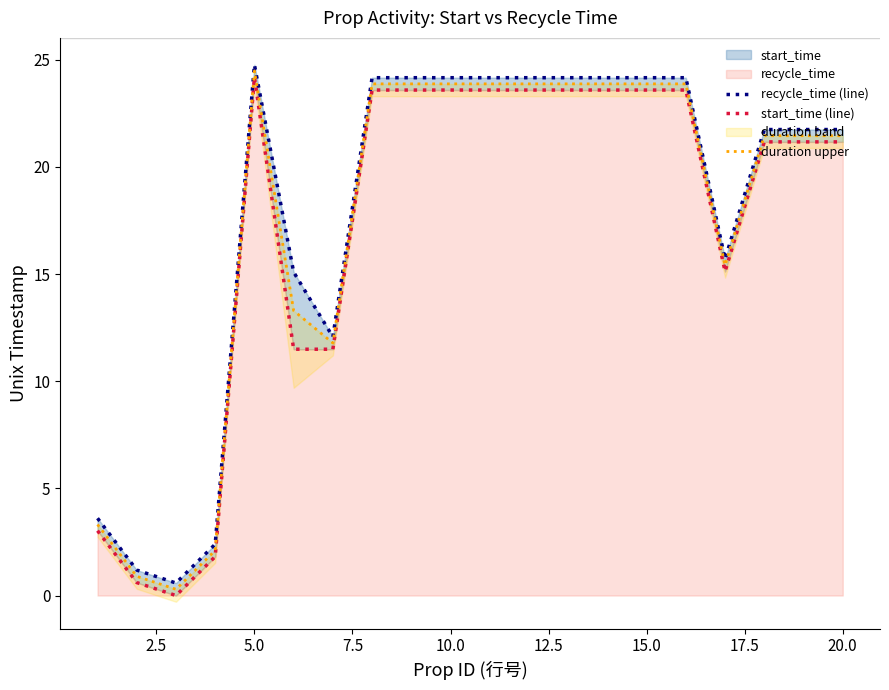

What is the difference between the second highest and second lowest values in the duration upper series?

23.0